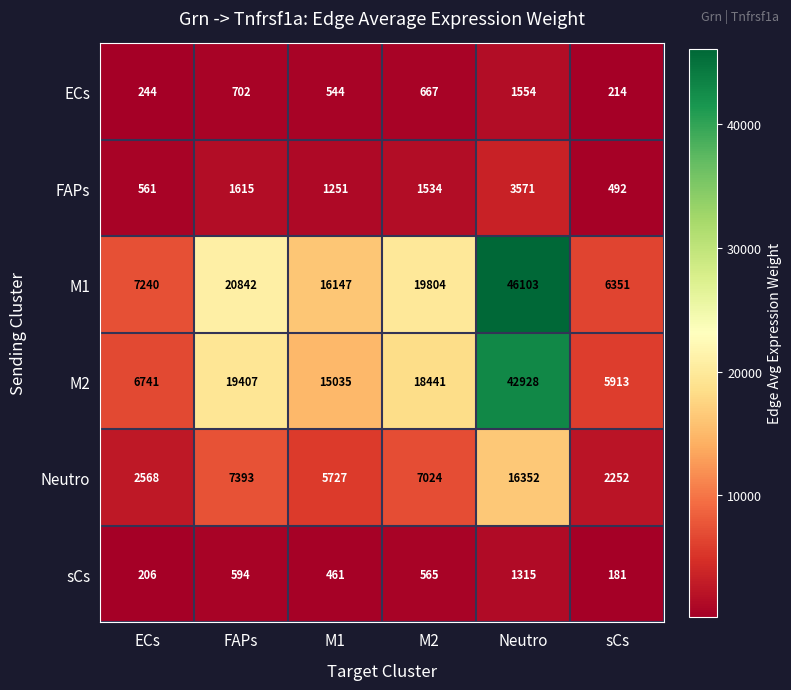

What is the difference between the Neutro values at M1 and M2?

1297